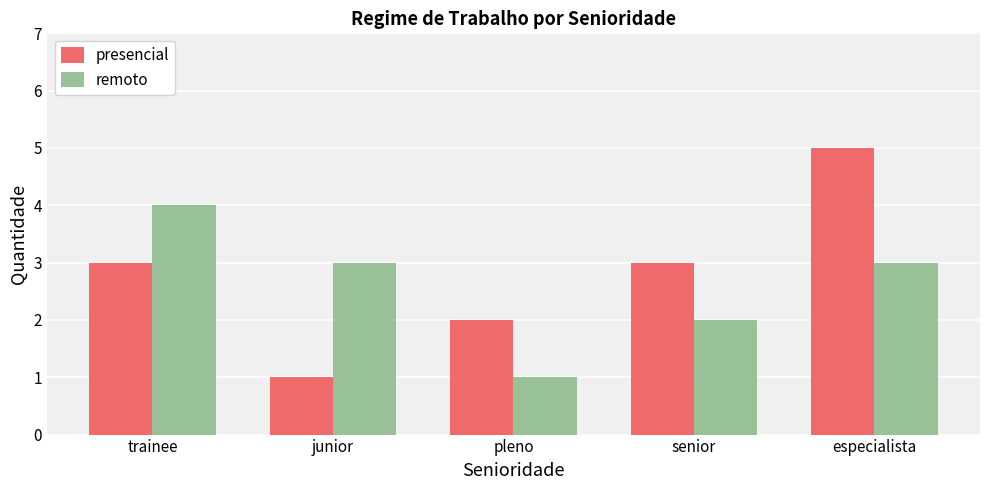

The presencial series shows 5 at senior. True or false?

False